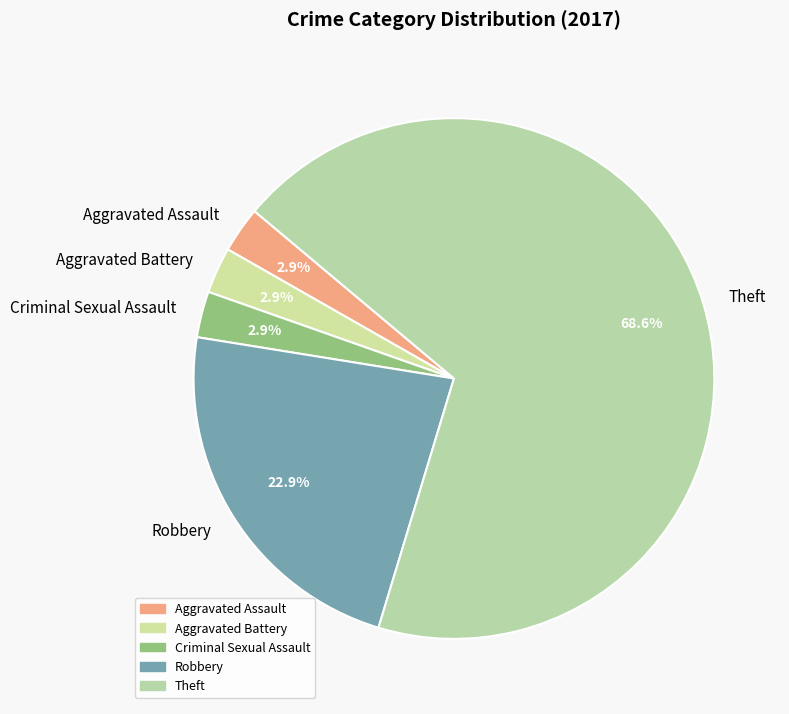

Do Aggravated Assault and Robbery together represent more than half of the pie?

No